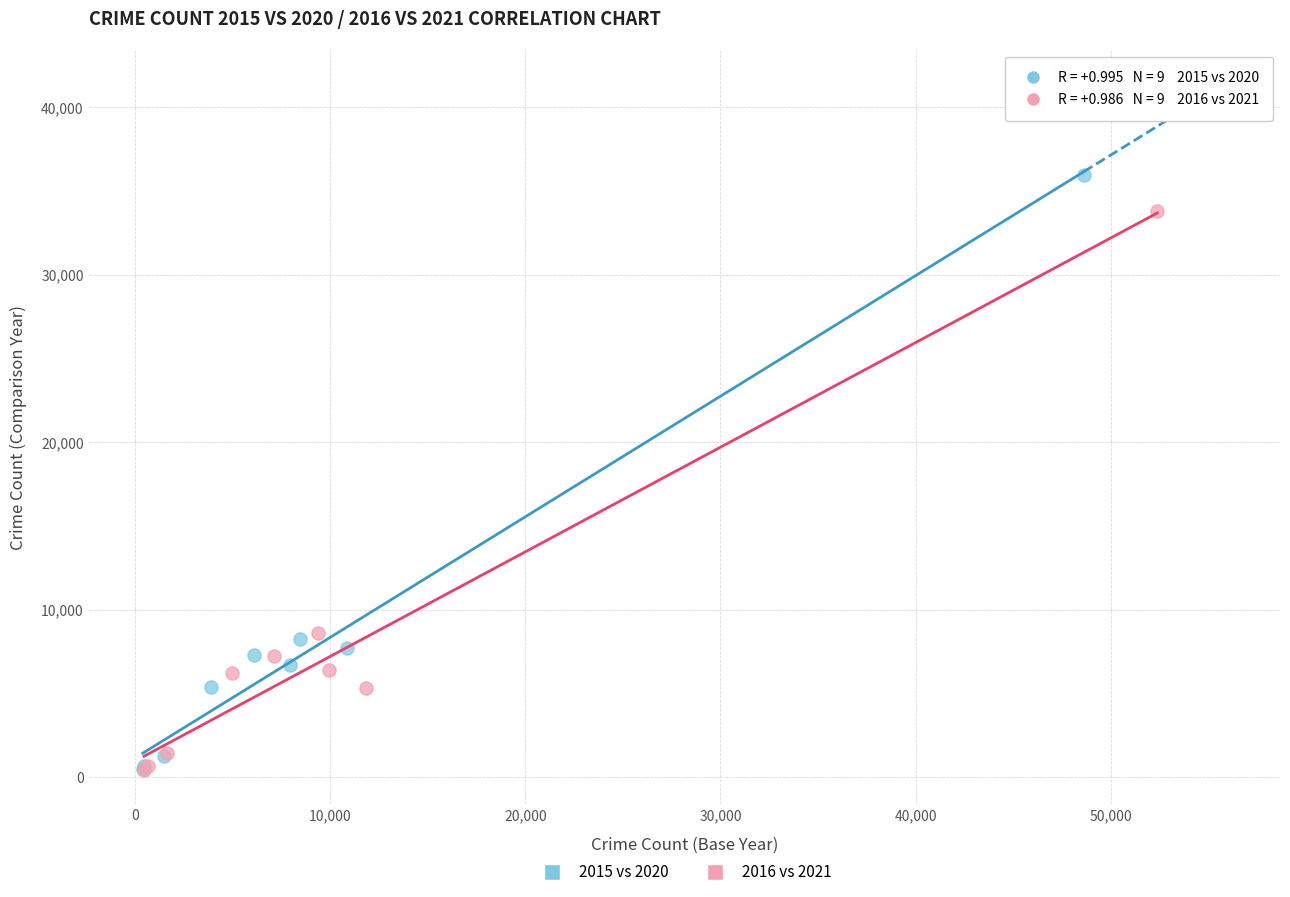

Which series has the largest Y range (max minus min)?

2015 vs 2020